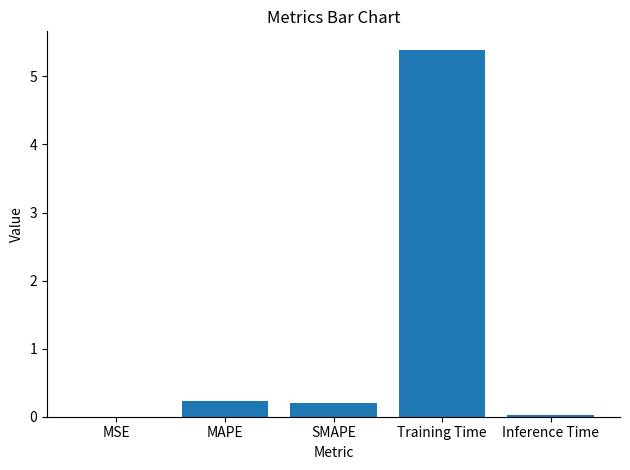

Is it true that the value at MSE is 0.0?

True